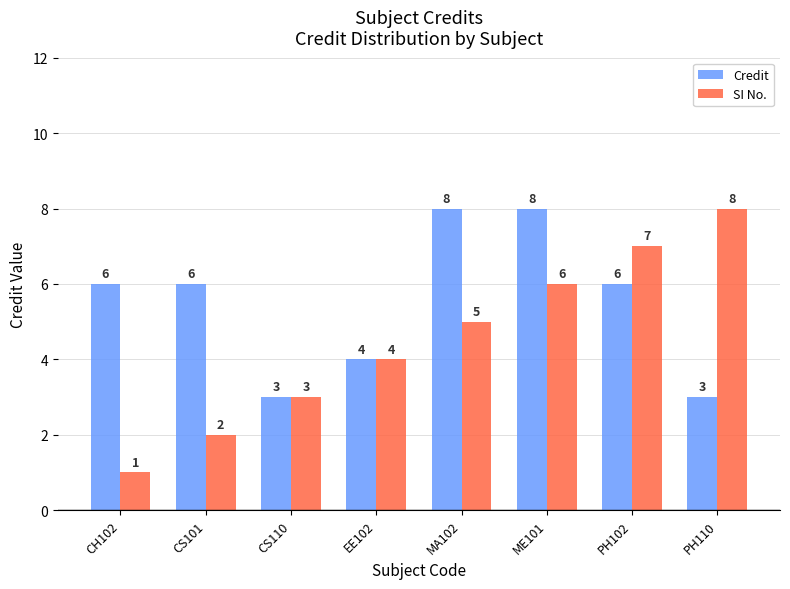

How many SI No. values are between 3 and 7?

5